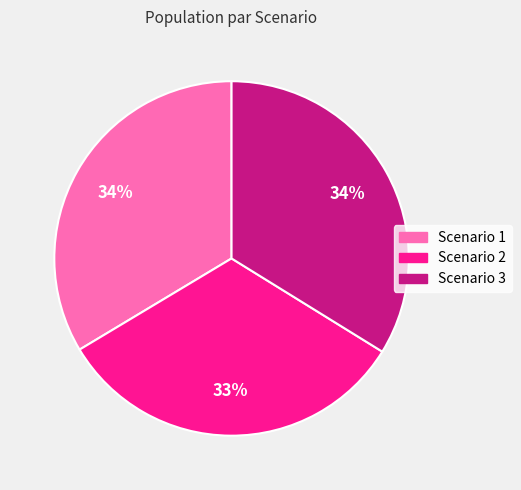

Between Scenario 2 and Scenario 3, which is larger?

Scenario 3